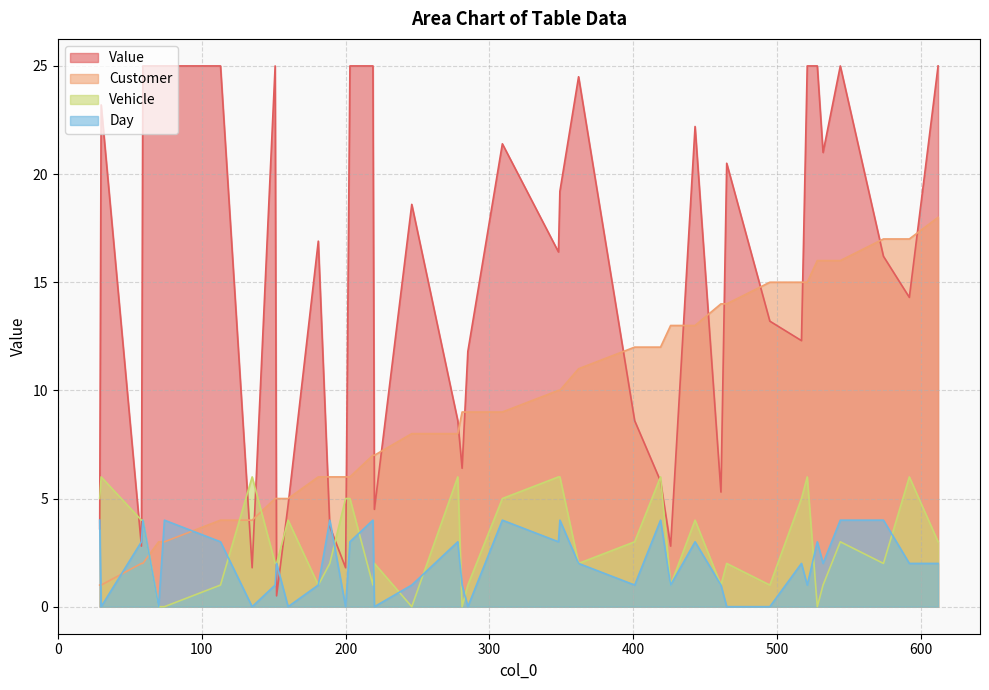

What are all the series names shown in the legend?

Value, Customer, Vehicle, Day